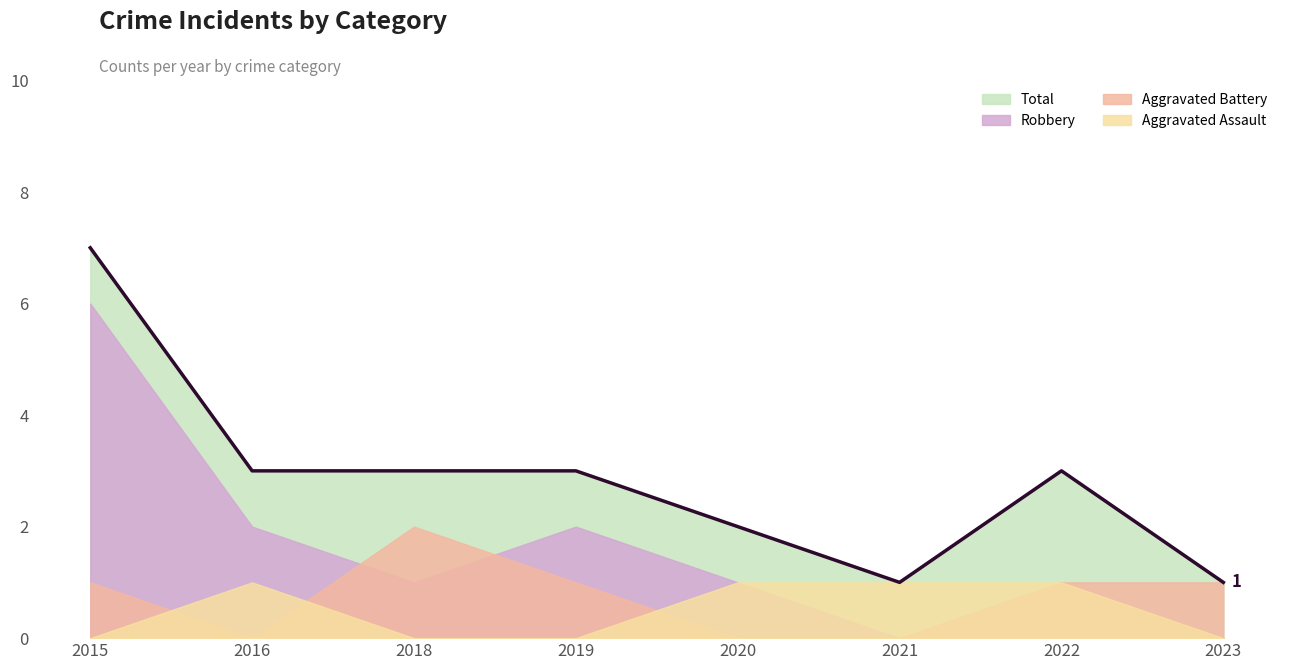

What are all the series names shown in the legend?

Total, Robbery, Aggravated Battery, Aggravated Assault